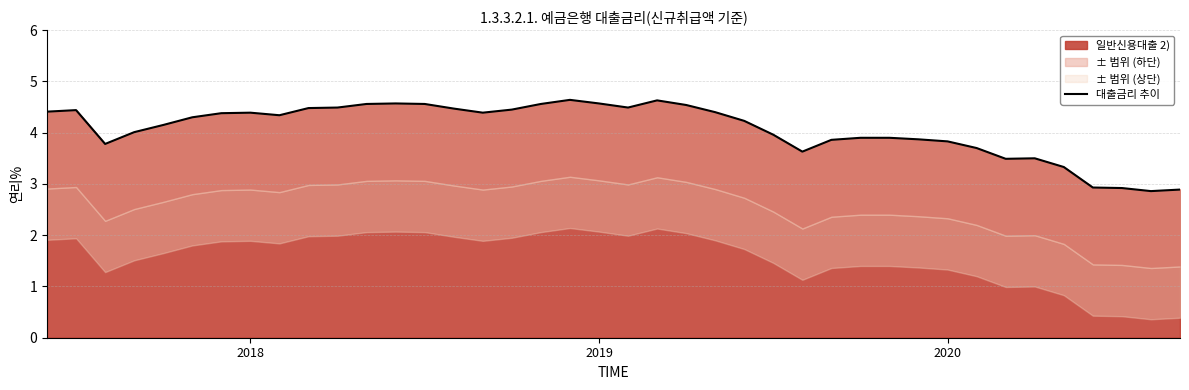

What is the label of the 23rd point from the left?

22